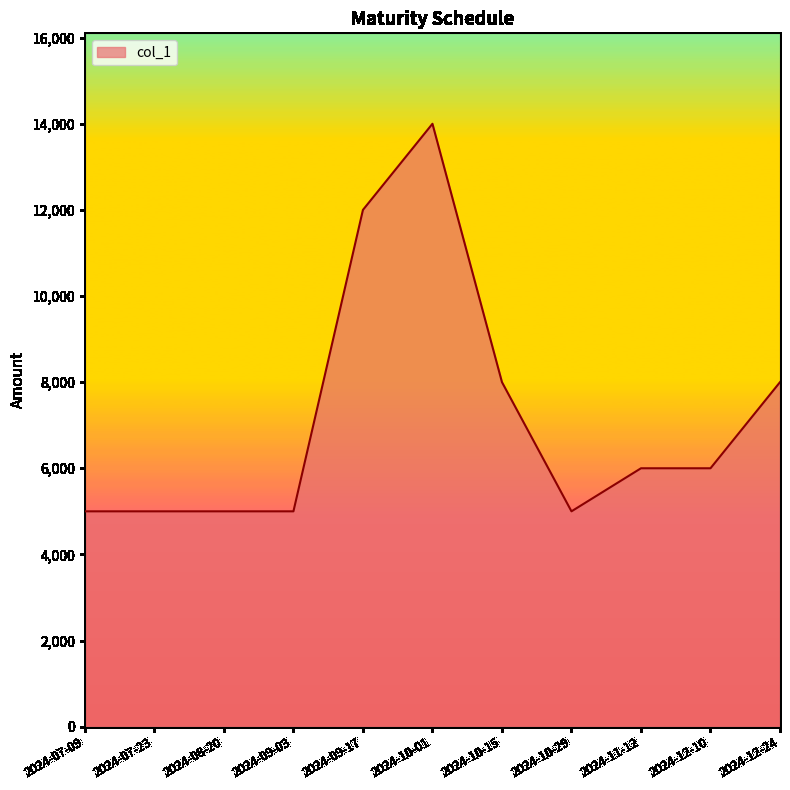

The value at 2024-10-15 is 8000. True or false?

True